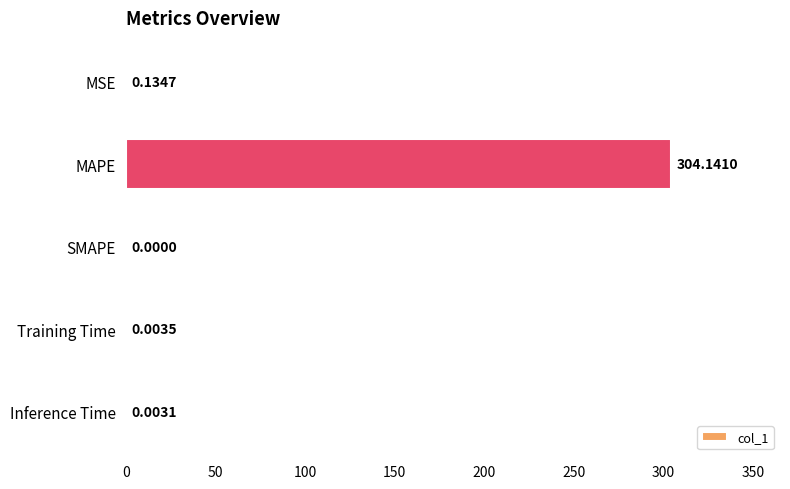

At which label is the value closest to 152?

MSE